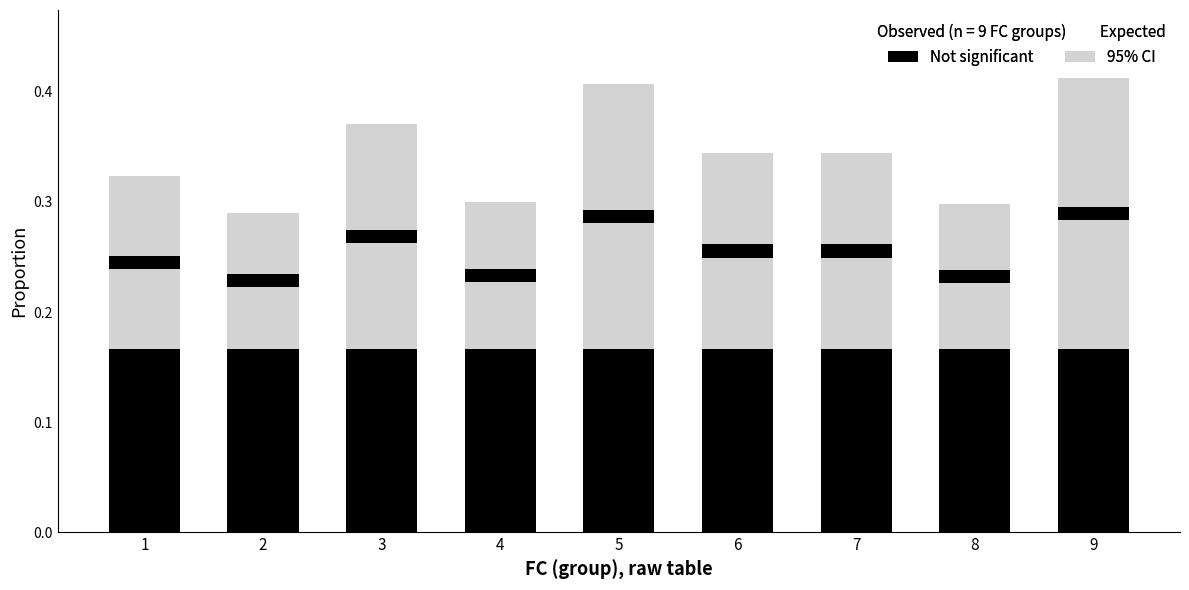

What is the average value of the 95% CI series?

0.3